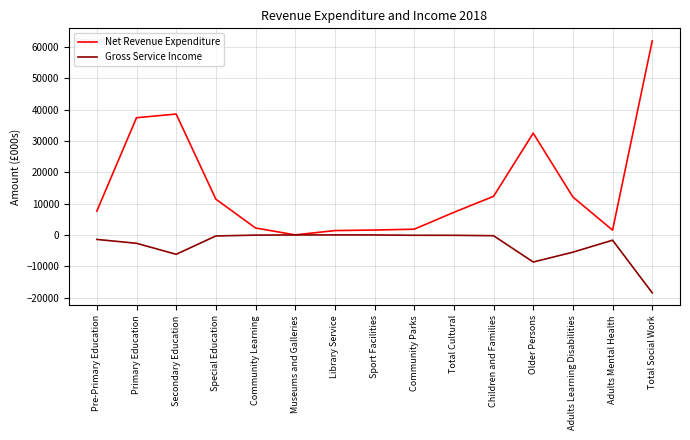

List the series in order of their peak value, highest first.

Net Revenue Expenditure, Gross Service Income